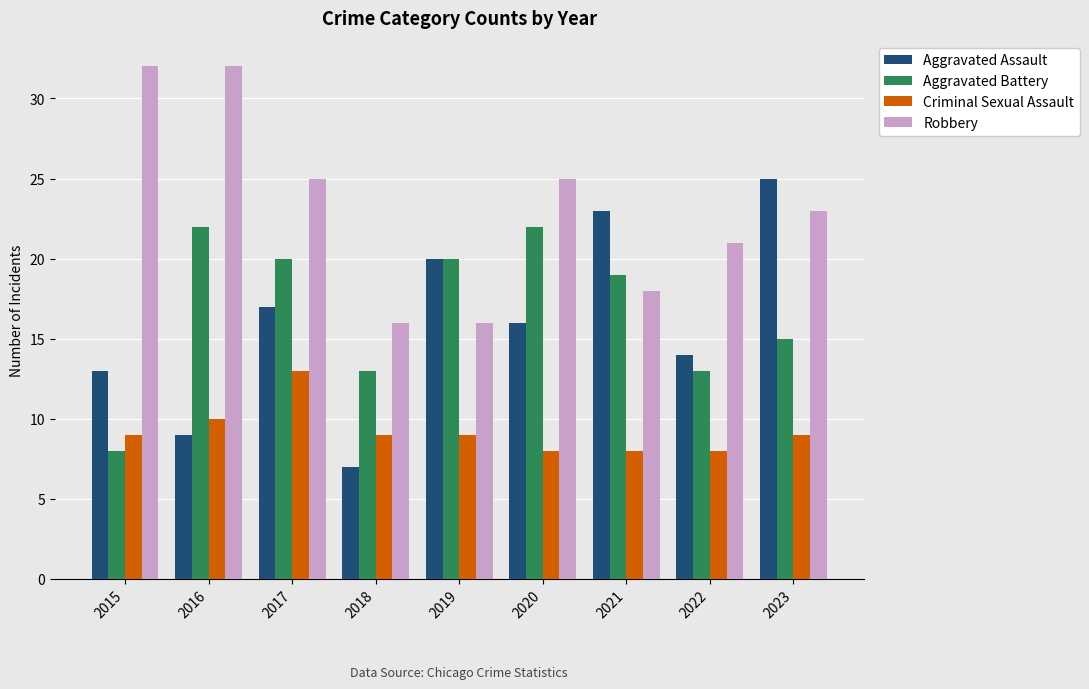

What is the maximum value shown in the chart?

32